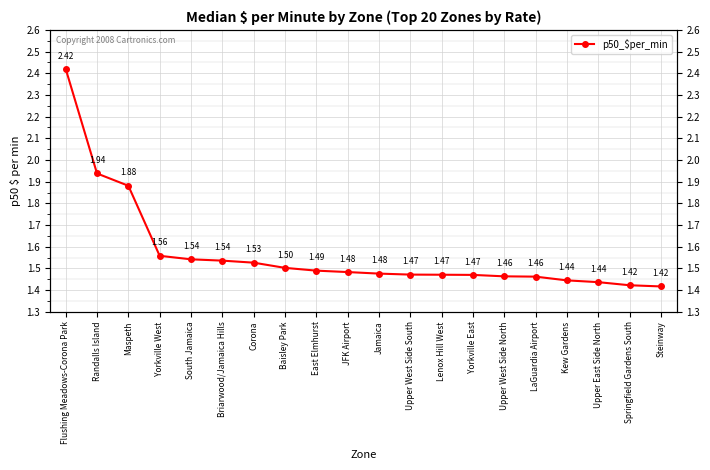

What is the label of the 12th point from the right?

East Elmhurst